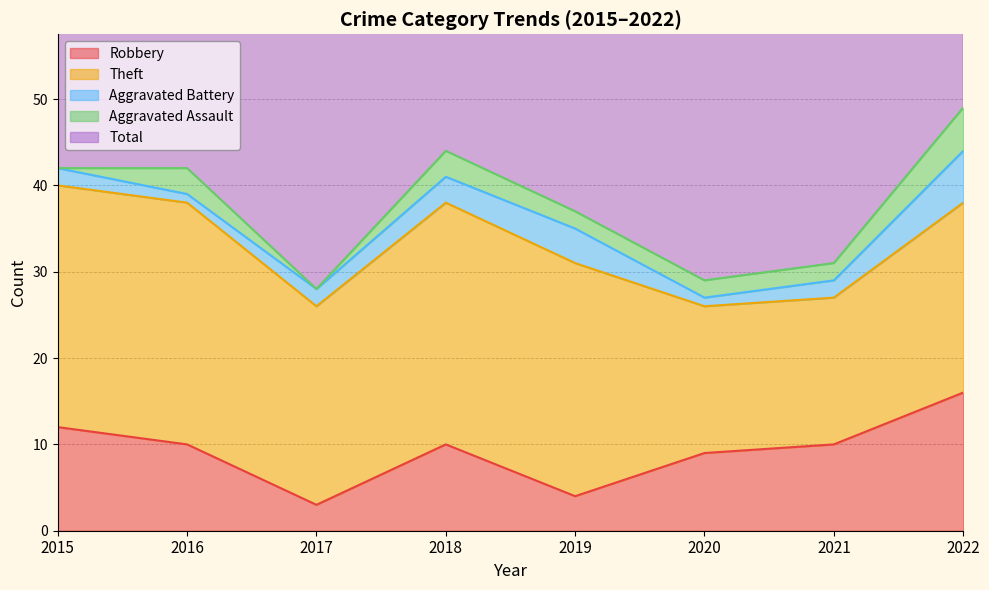

The value of Theft at 2018 is 48. True or false?

False